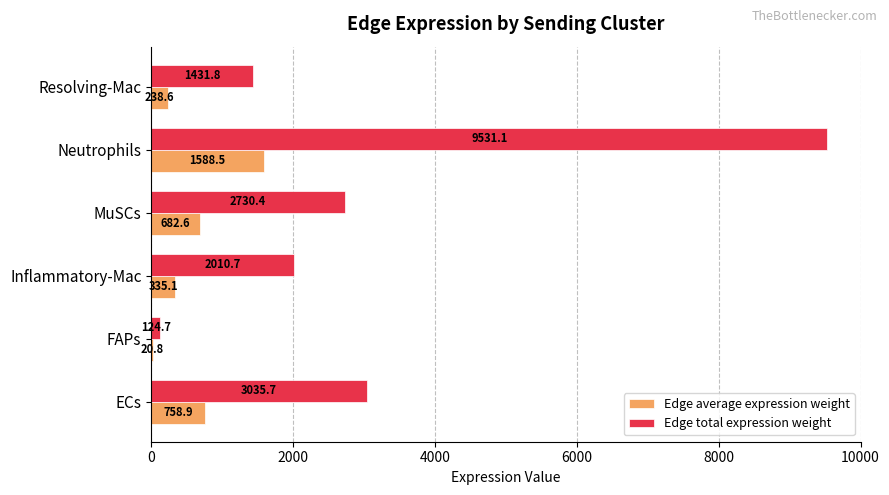

Which series changed the most between Inflammatory-Mac and Neutrophils?

Edge total expression weight